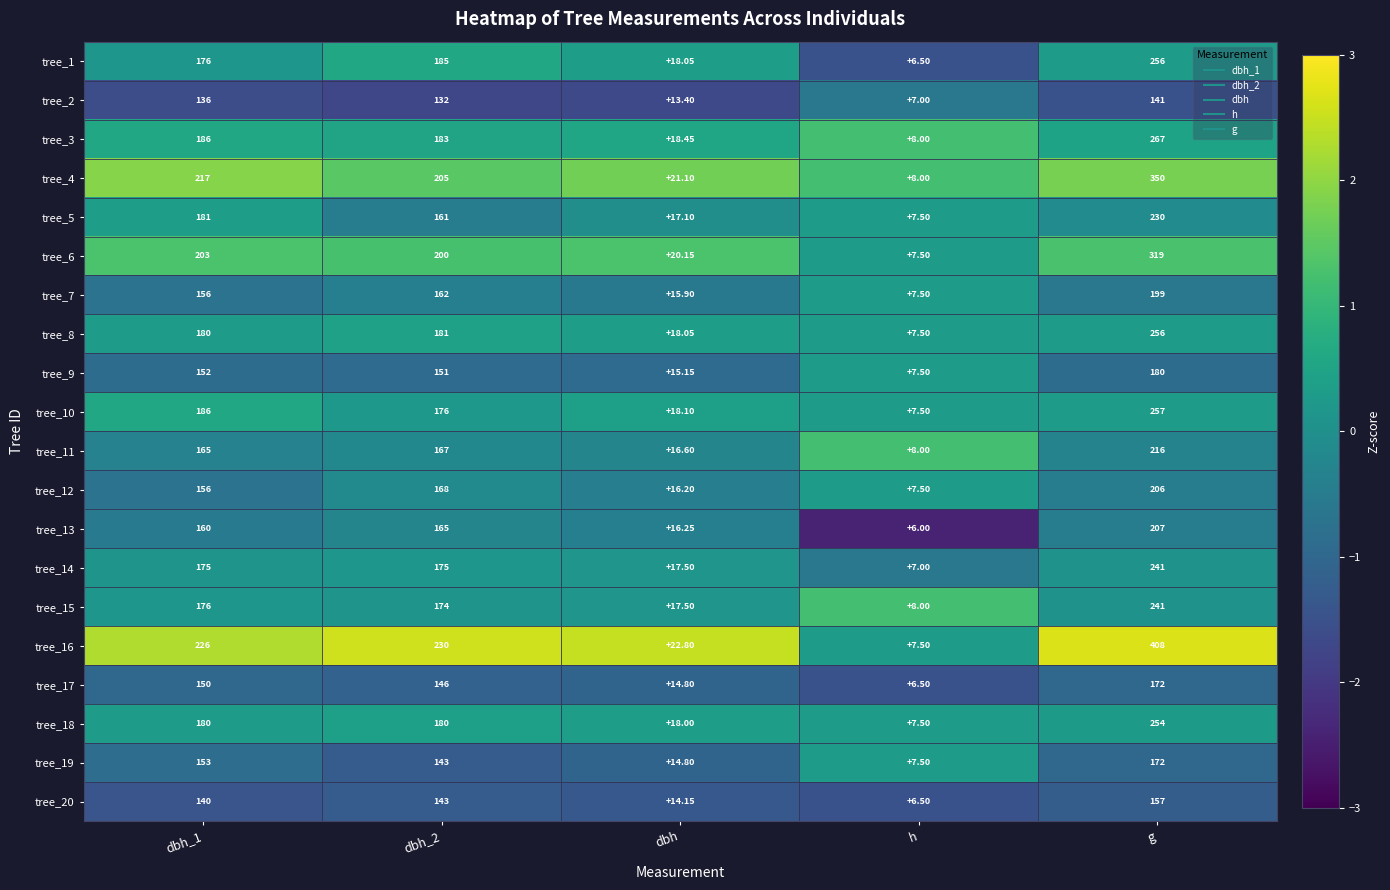

At which label does tree_17 reach its minimum?

h